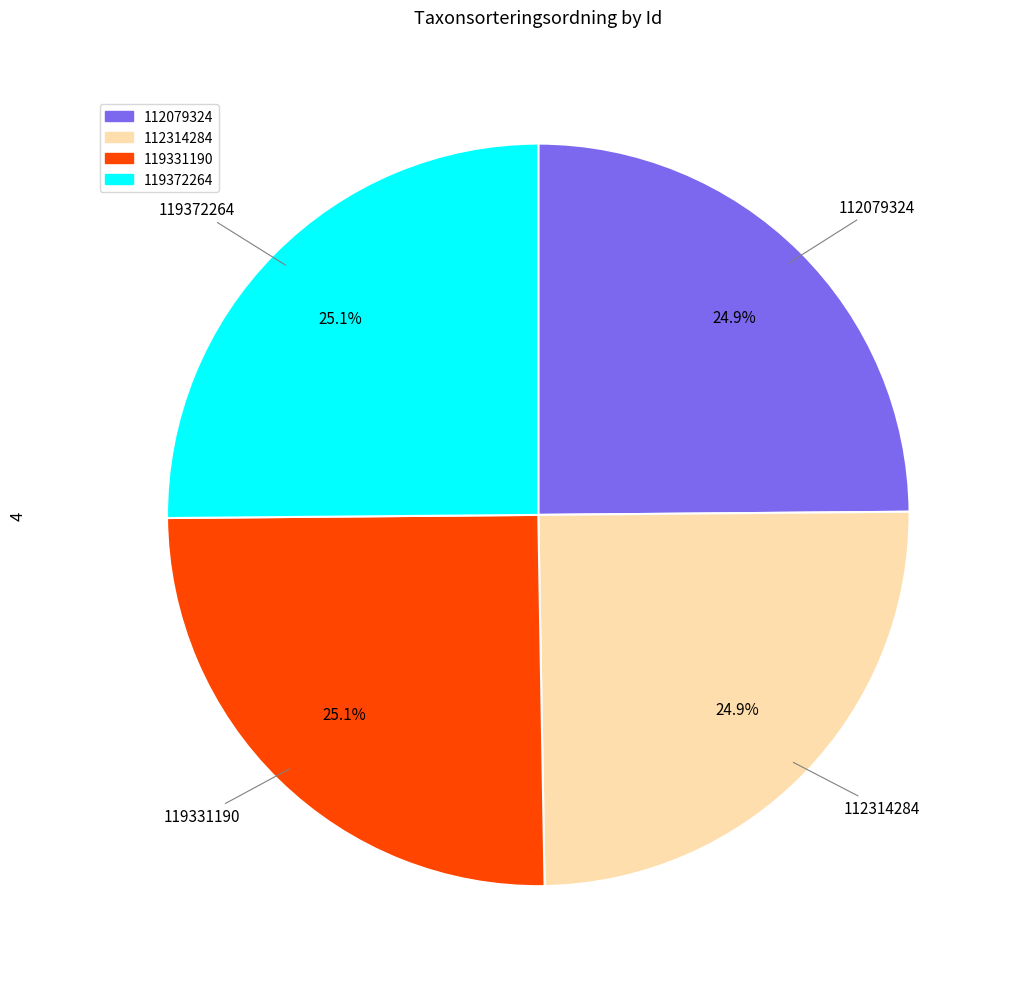

Count the number of slices in the pie.

4